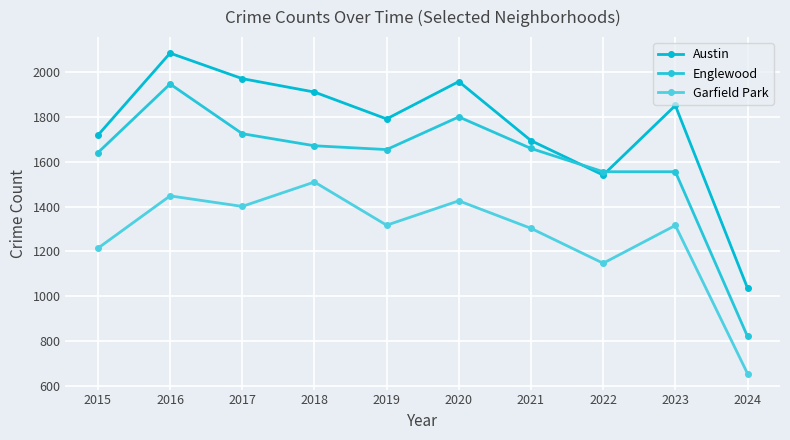

True or false: Garfield Park has a value of 2248 at 2016.

False